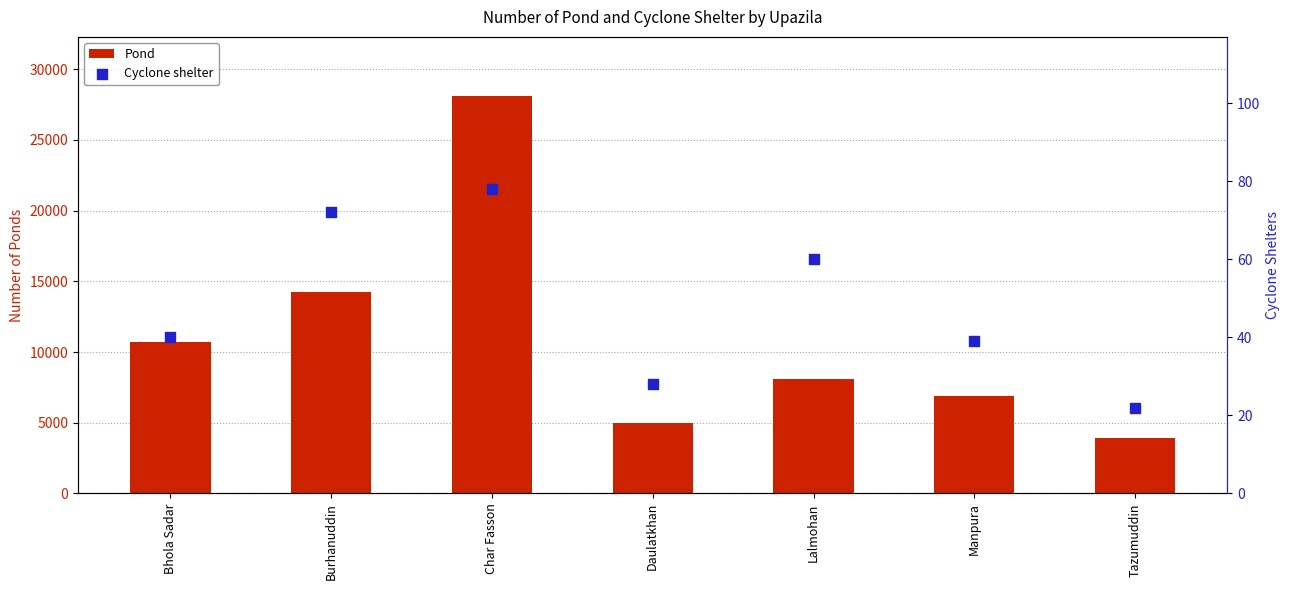

Which series has the widest spread of Y values?

Pond